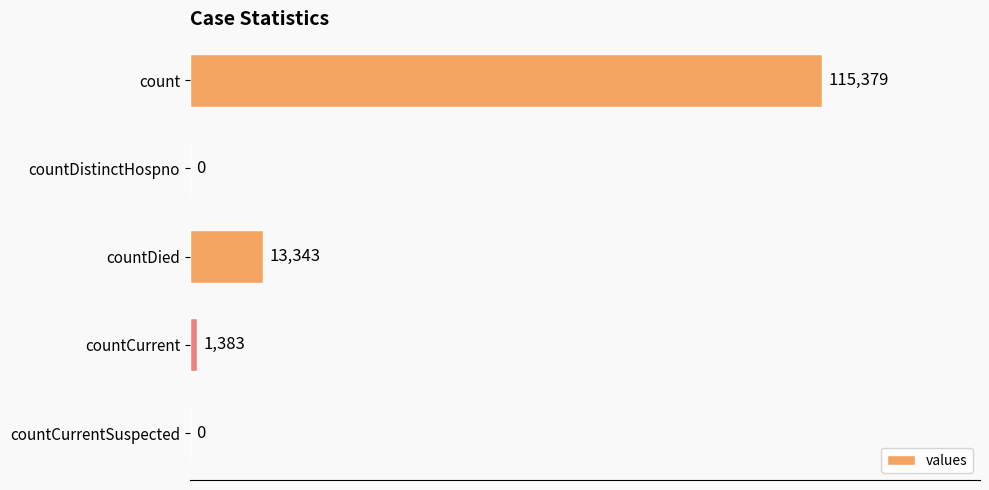

What is the sum of all values?

130105